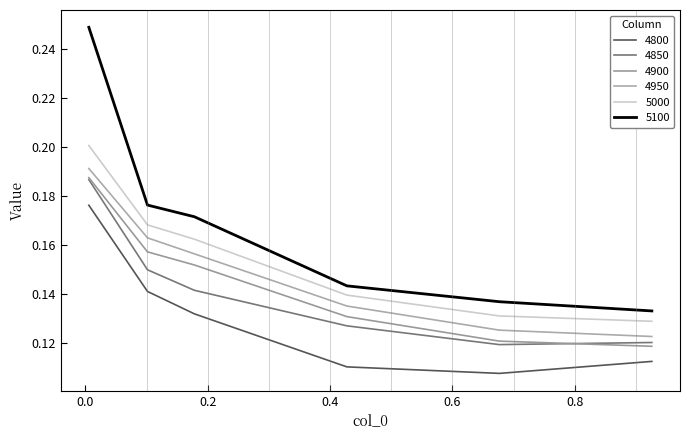

Reading left to right, extract all data points from this chart.

4800: 0.2	0.1	0.1	0.1	0.1	0.1
4850: 0.2	0.1	0.1	0.1	0.1	0.1
4900: 0.2	0.2	0.2	0.1	0.1	0.1
4950: 0.2	0.2	0.2	0.1	0.1	0.1
5000: 0.2	0.2	0.2	0.1	0.1	0.1
5100: 0.2	0.2	0.2	0.1	0.1	0.1